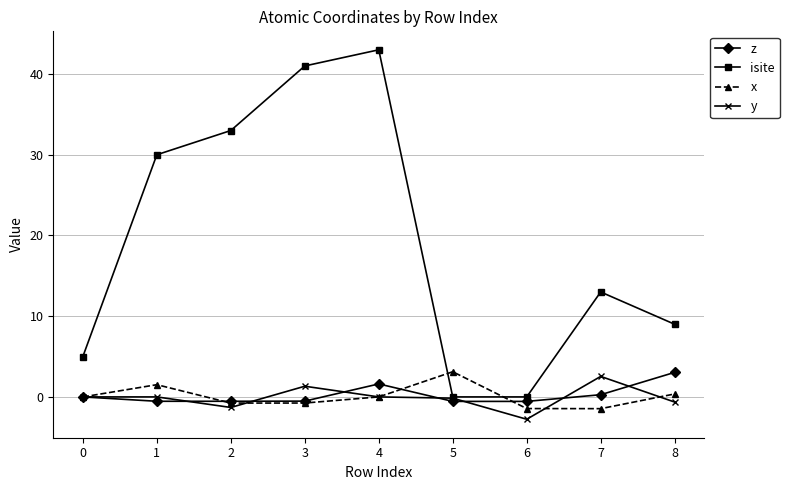

Is it true that z equals 1.8 at 0?

False